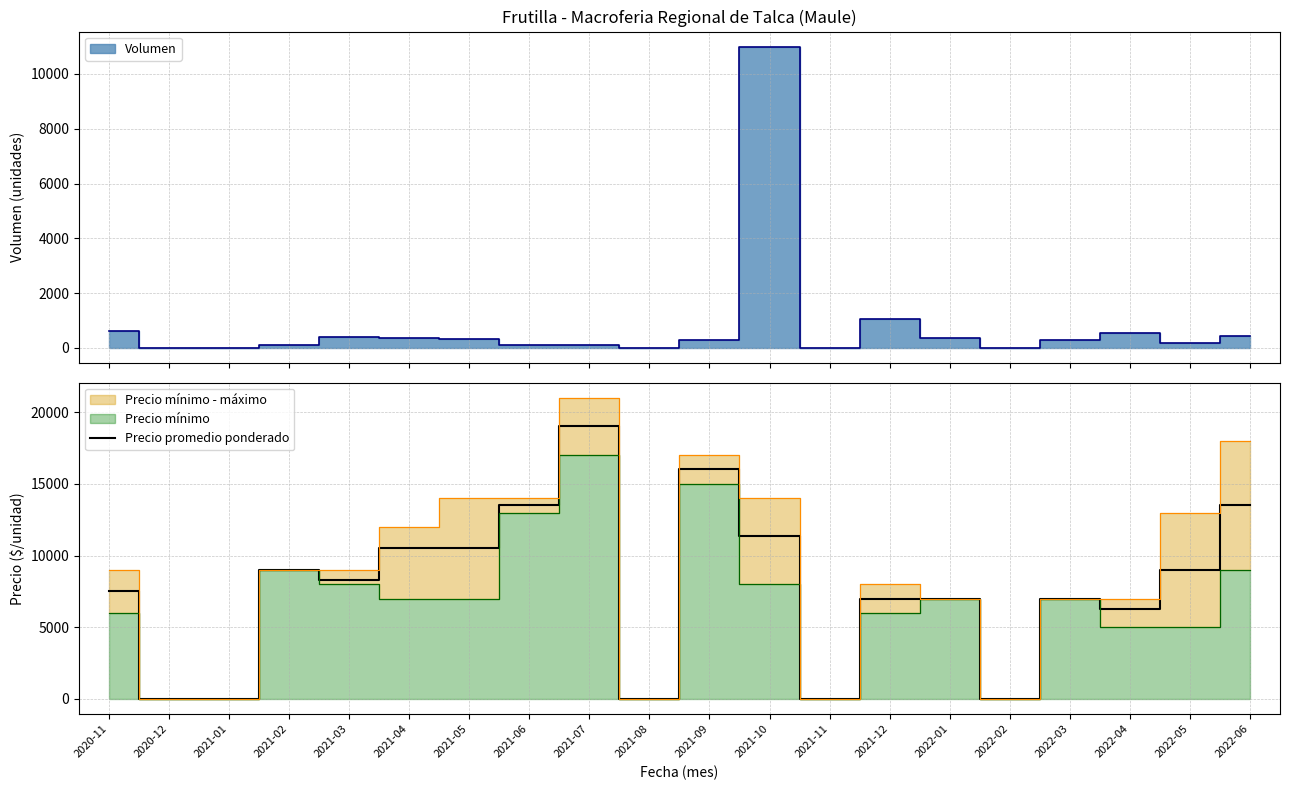

Where is the first local maximum?

2021-02